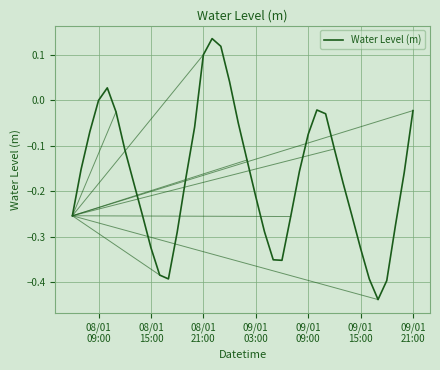

What is the greatest value displayed?

0.1